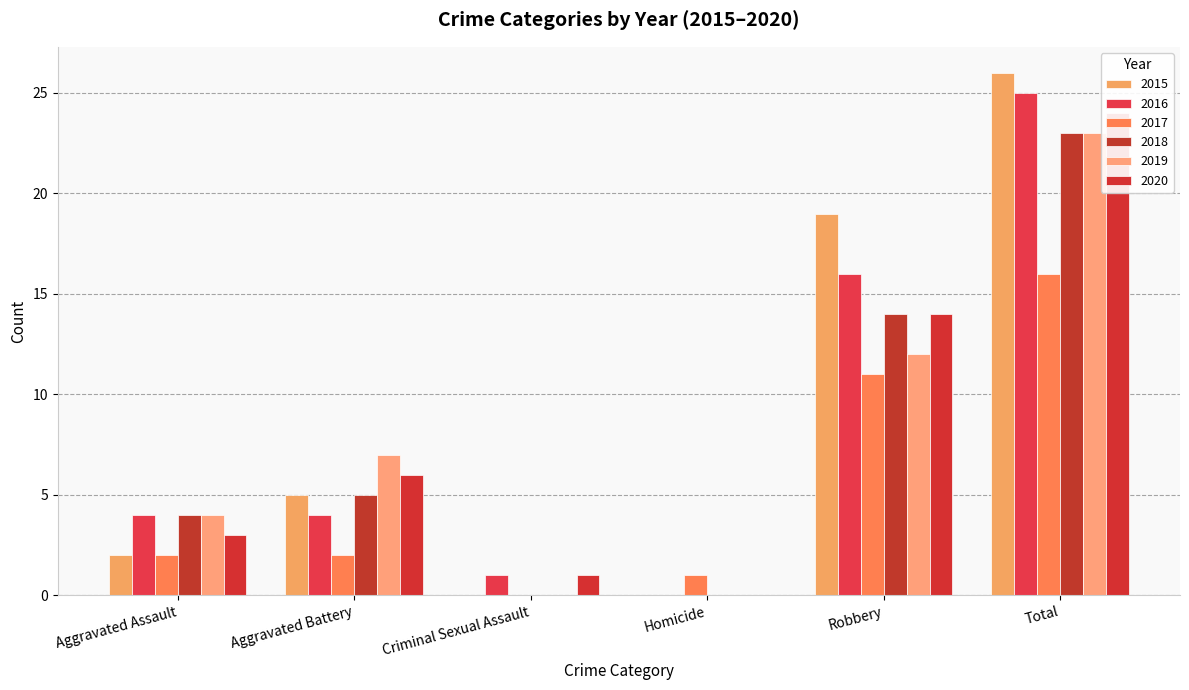

Reading right to left, what are all the values shown in this chart?

2015: Total=26	Robbery=19	Homicide=0	Criminal Sexual Assault=0	Aggravated Battery=5	Aggravated Assault=2
2016: Total=25	Robbery=16	Homicide=0	Criminal Sexual Assault=1	Aggravated Battery=4	Aggravated Assault=4
2017: Total=16	Robbery=11	Homicide=1	Criminal Sexual Assault=0	Aggravated Battery=2	Aggravated Assault=2
2018: Total=23	Robbery=14	Homicide=0	Criminal Sexual Assault=0	Aggravated Battery=5	Aggravated Assault=4
2019: Total=23	Robbery=12	Homicide=0	Criminal Sexual Assault=0	Aggravated Battery=7	Aggravated Assault=4
2020: Total=24	Robbery=14	Homicide=0	Criminal Sexual Assault=1	Aggravated Battery=6	Aggravated Assault=3